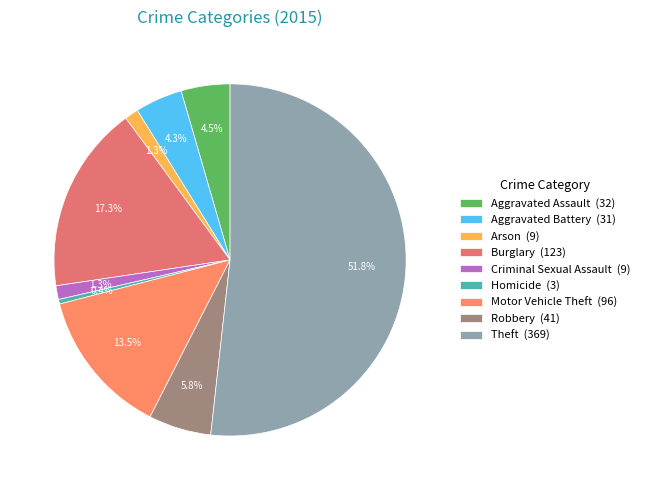

How much of the chart is everything except Burglary?

82.7%